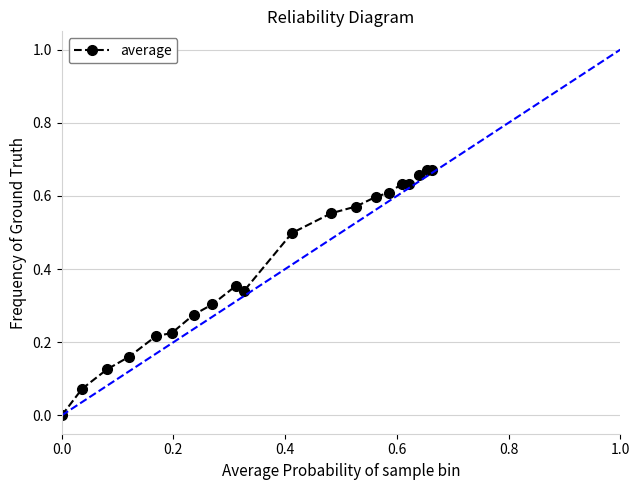

True or false: there are more than 0 points higher than both neighbors.

True